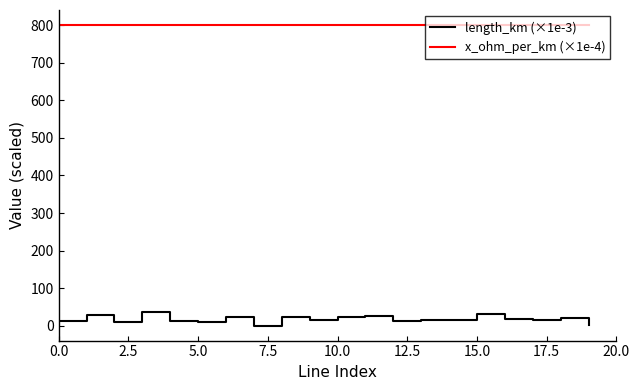

True or false: length_km (×1e-3) and x_ohm_per_km (×1e-4) intersect in this chart.

False